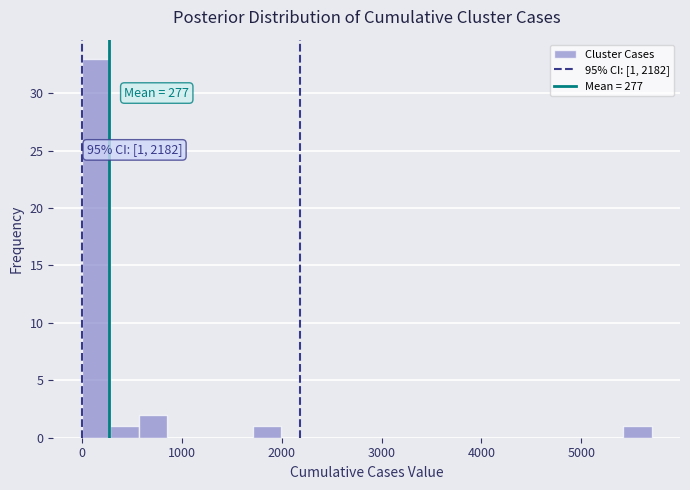

Around what value on the x-axis is the tallest bar? Give the approximate position of its centre, as read against the axis.

100